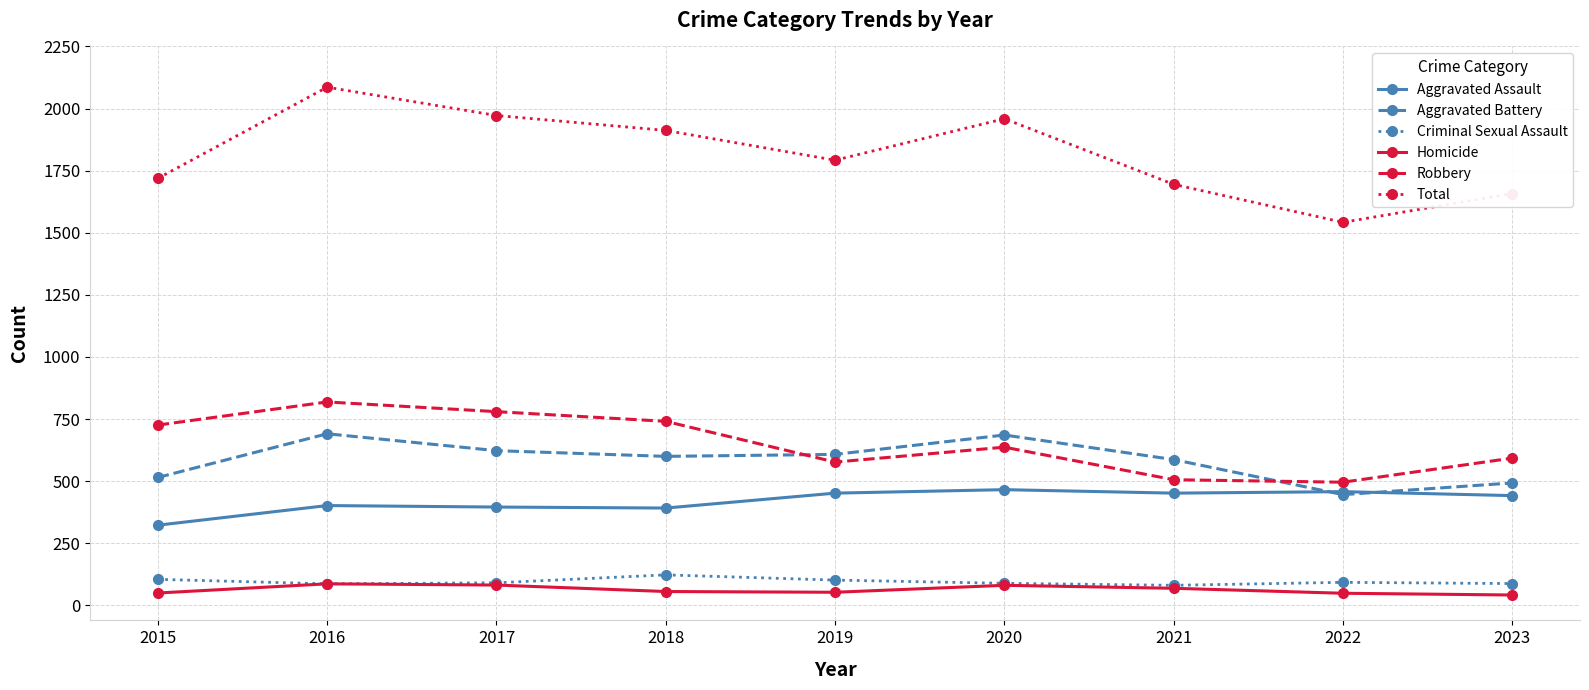

What is the total value across all series at 2016?

4172